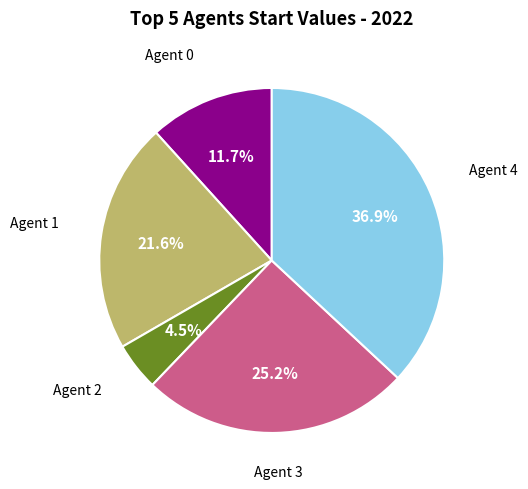

Is there any slice that represents more than half of the pie?

No